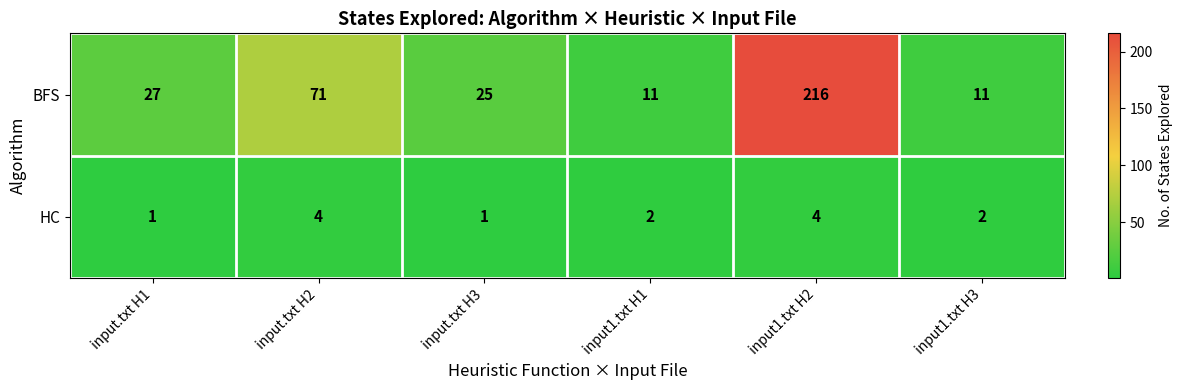

How many data points does each series have?

6